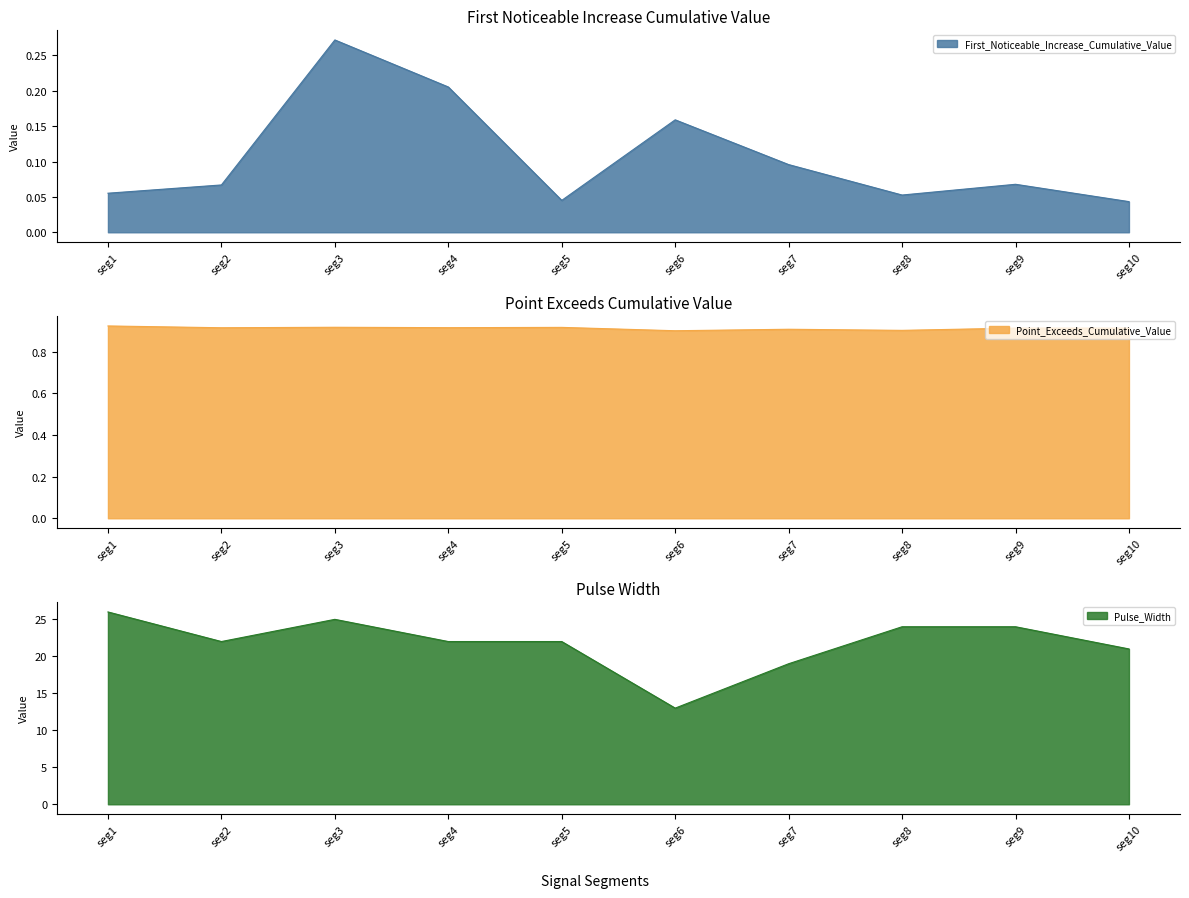

The Point_Exceeds_Cumulative_Value series shows 0.5 at seg8. True or false?

False